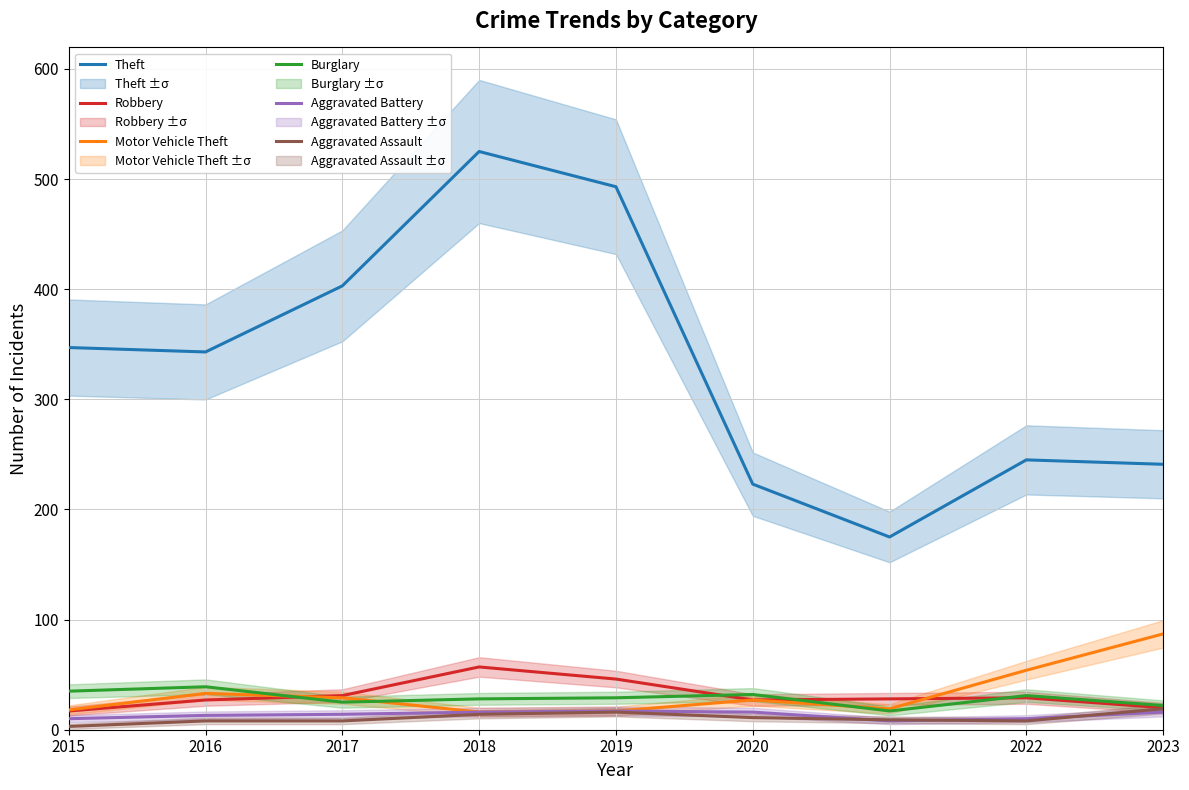

At which category does Robbery reach its first local peak?

2018